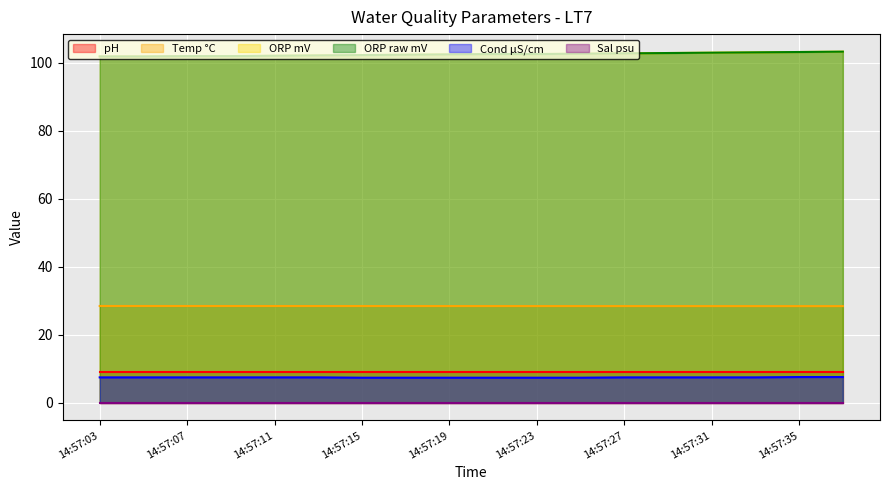

True or false: ORP raw mV and Cond µS/cm cross at least once.

False